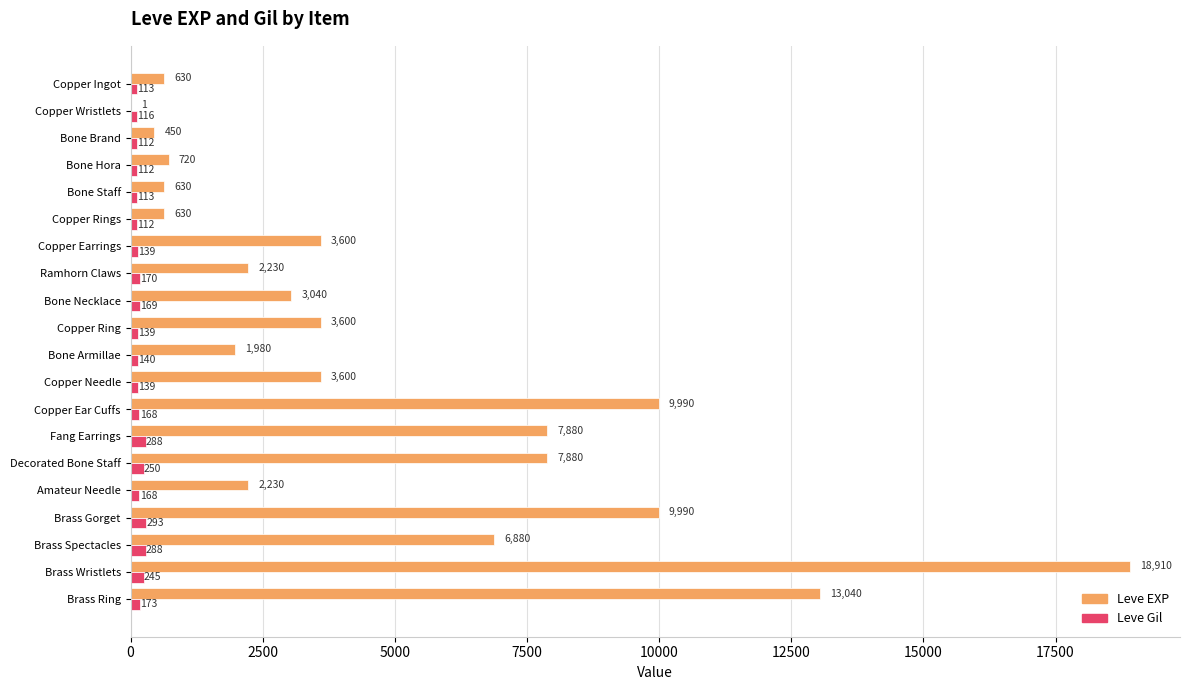

At which category is the sum across all series the highest?

Brass Wristlets